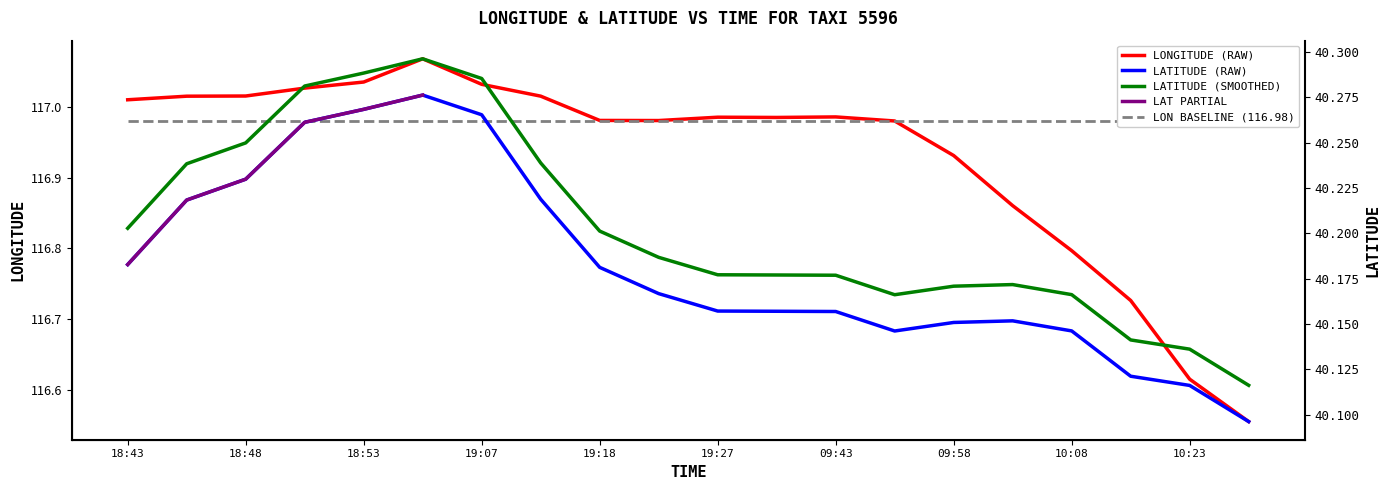

True or false: Lat_smoothed has a value of 40.1 at 10:33.

True